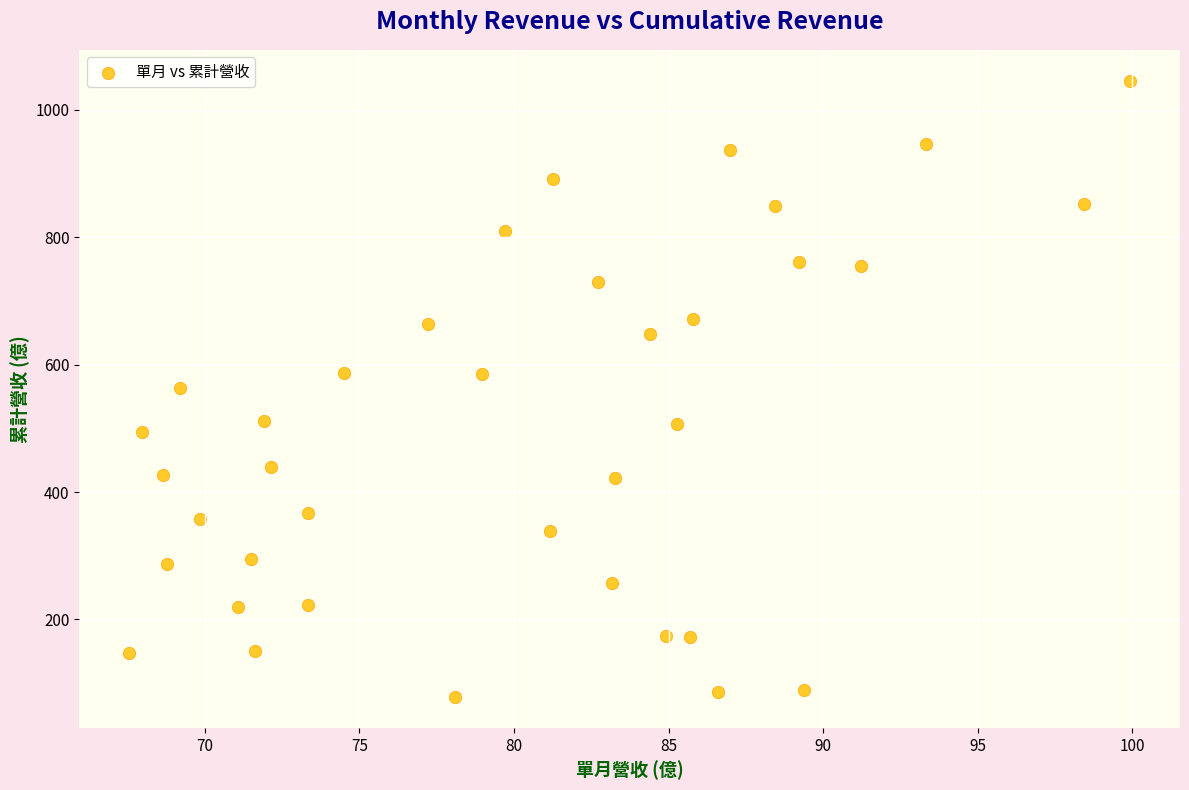

What is the range of X values (max minus min)?

32.4